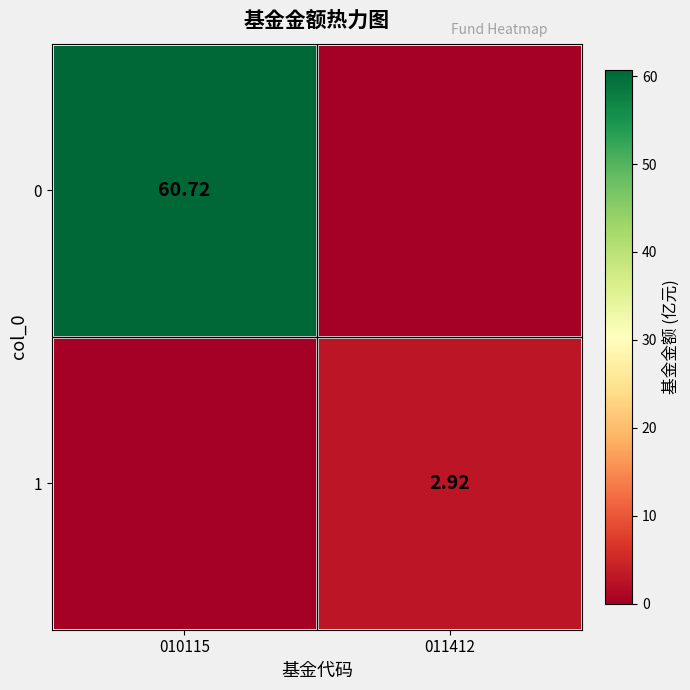

At how many categories does at least one series exceed 43?

1